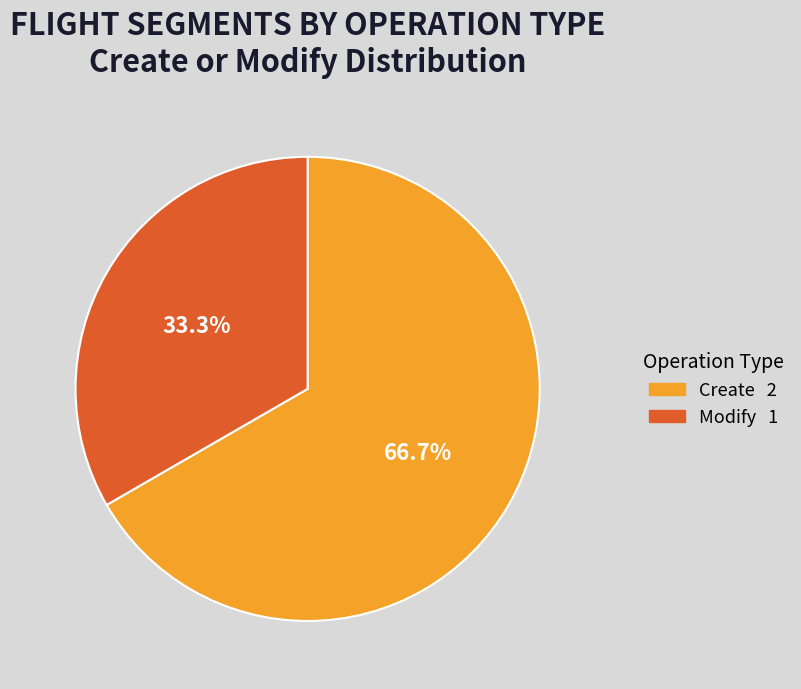

Between Modify and Create, which is larger?

Create